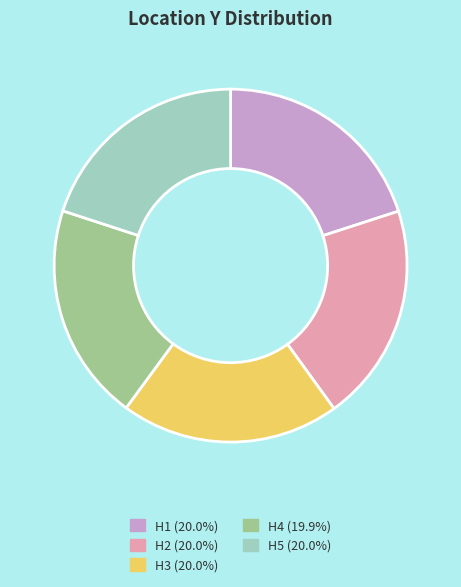

Approximately how many times larger is the value at H1 compared to H5?

1.0